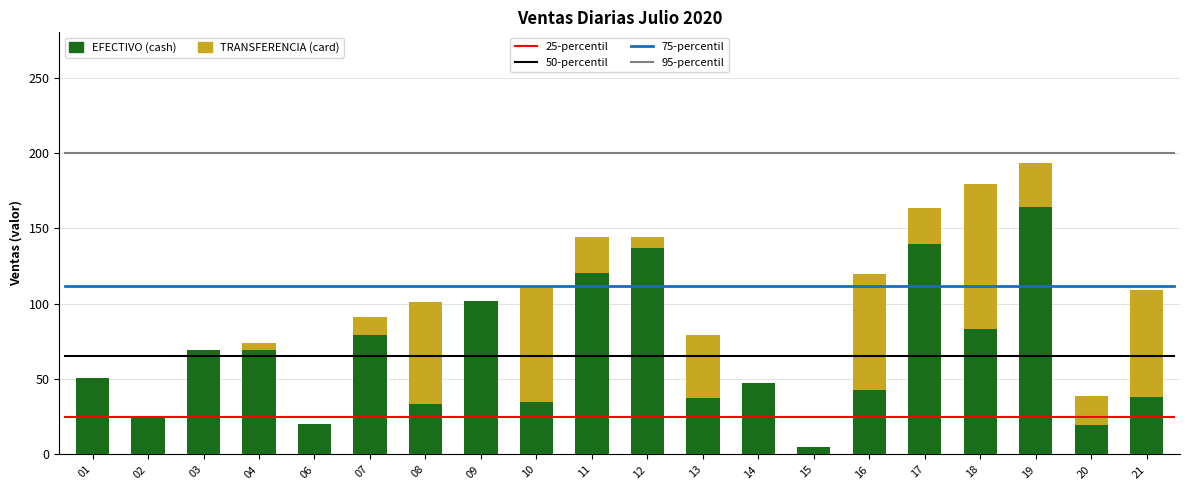

At which category is the sum across all series the highest?

19